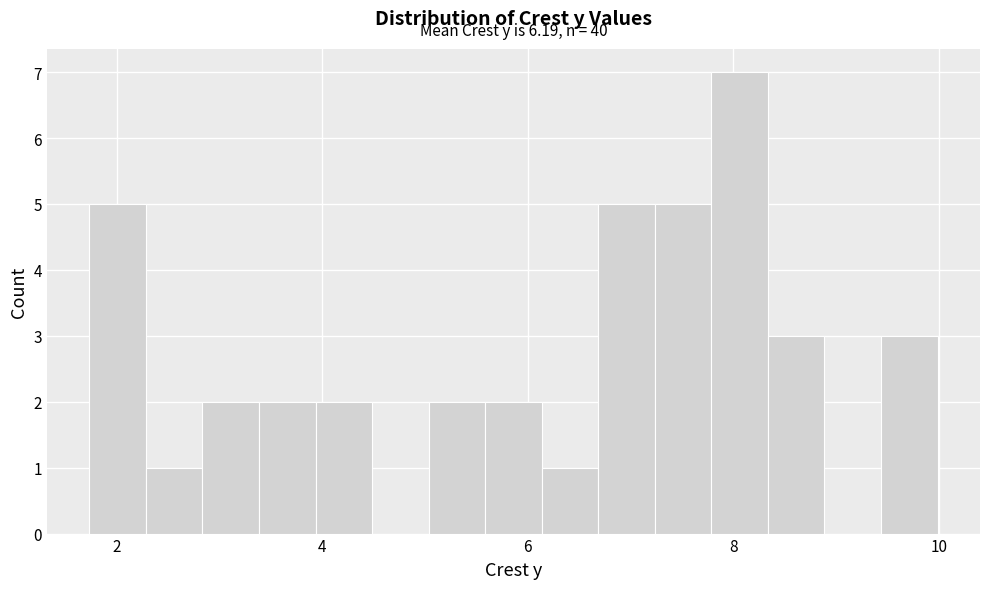

Around what value on the x-axis is the tallest bar? Give the approximate position of its centre, as read against the axis.

8.0